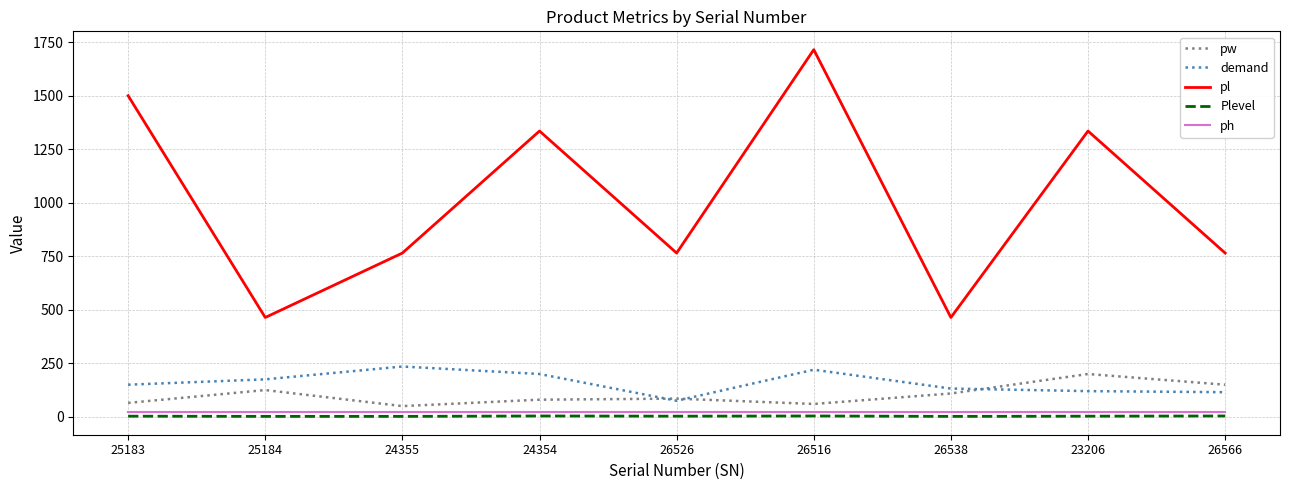

True or false: pw has a value of 50 at 24355.

True